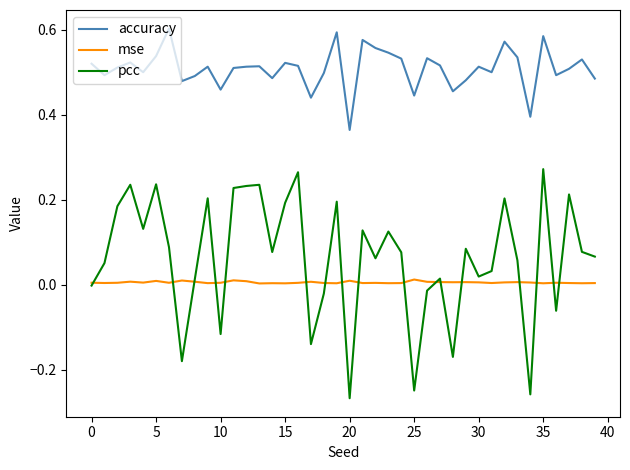

Which series has the largest total across all categories?

accuracy